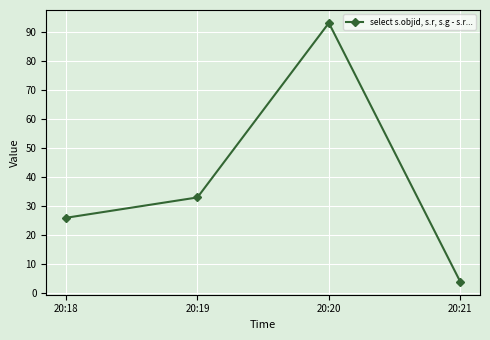

What is the difference between the values at 20:20 and 20:21?

89